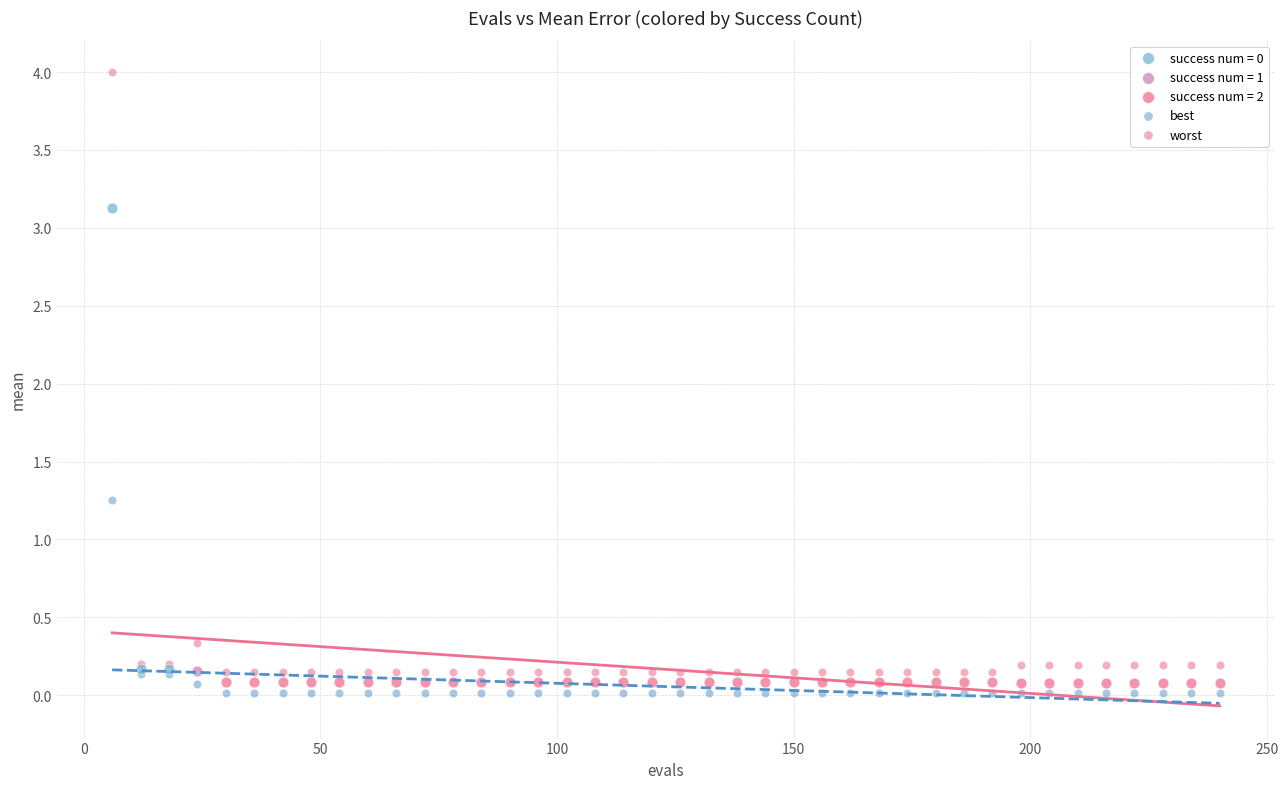

Which series reaches the maximum Y coordinate?

worst